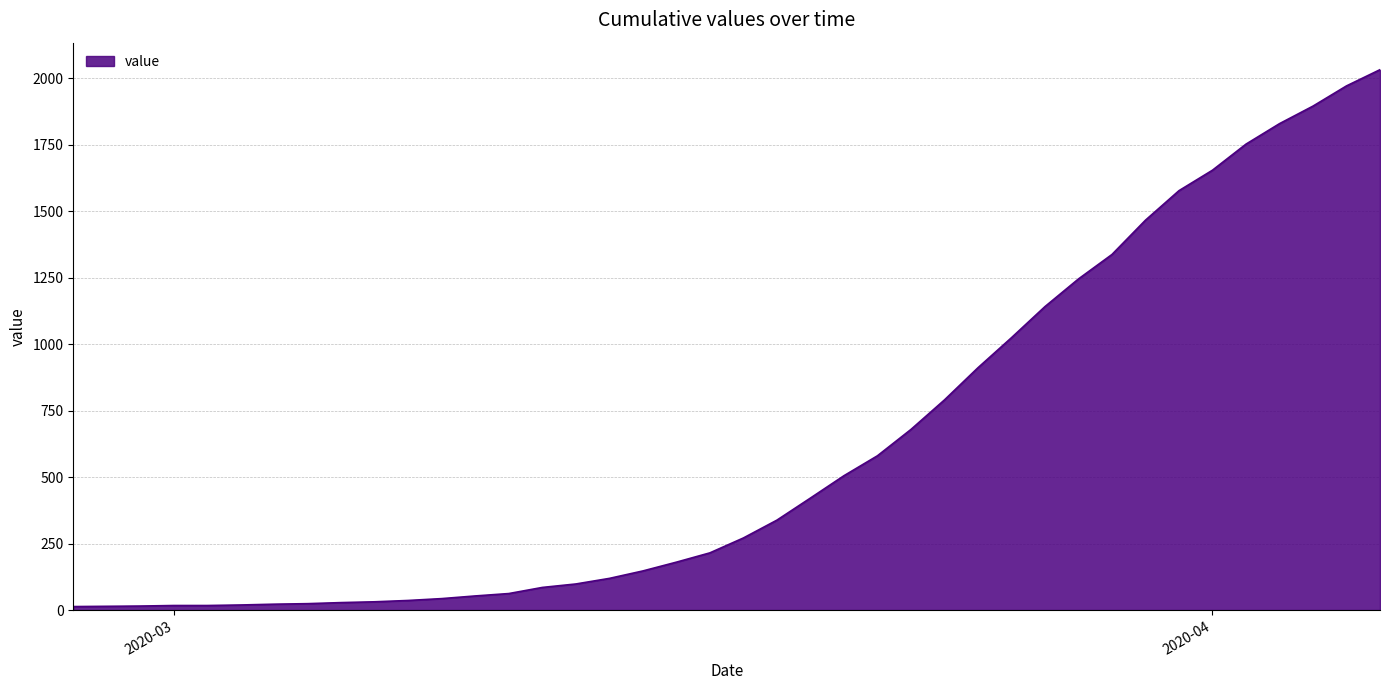

What is the maximum value shown in the chart?

2032